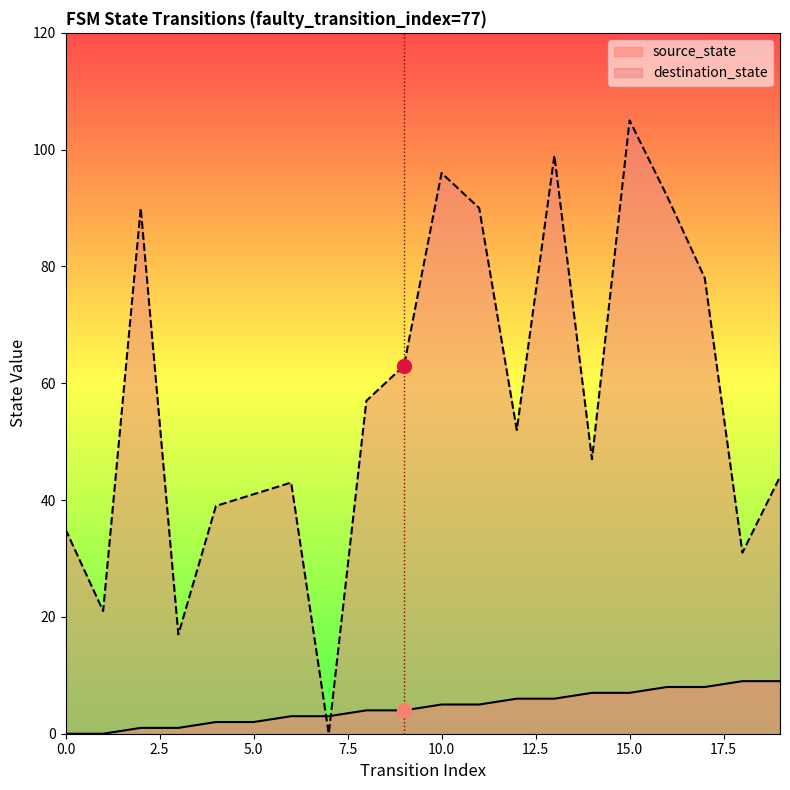

At how many categories does at least one series exceed 38?

15